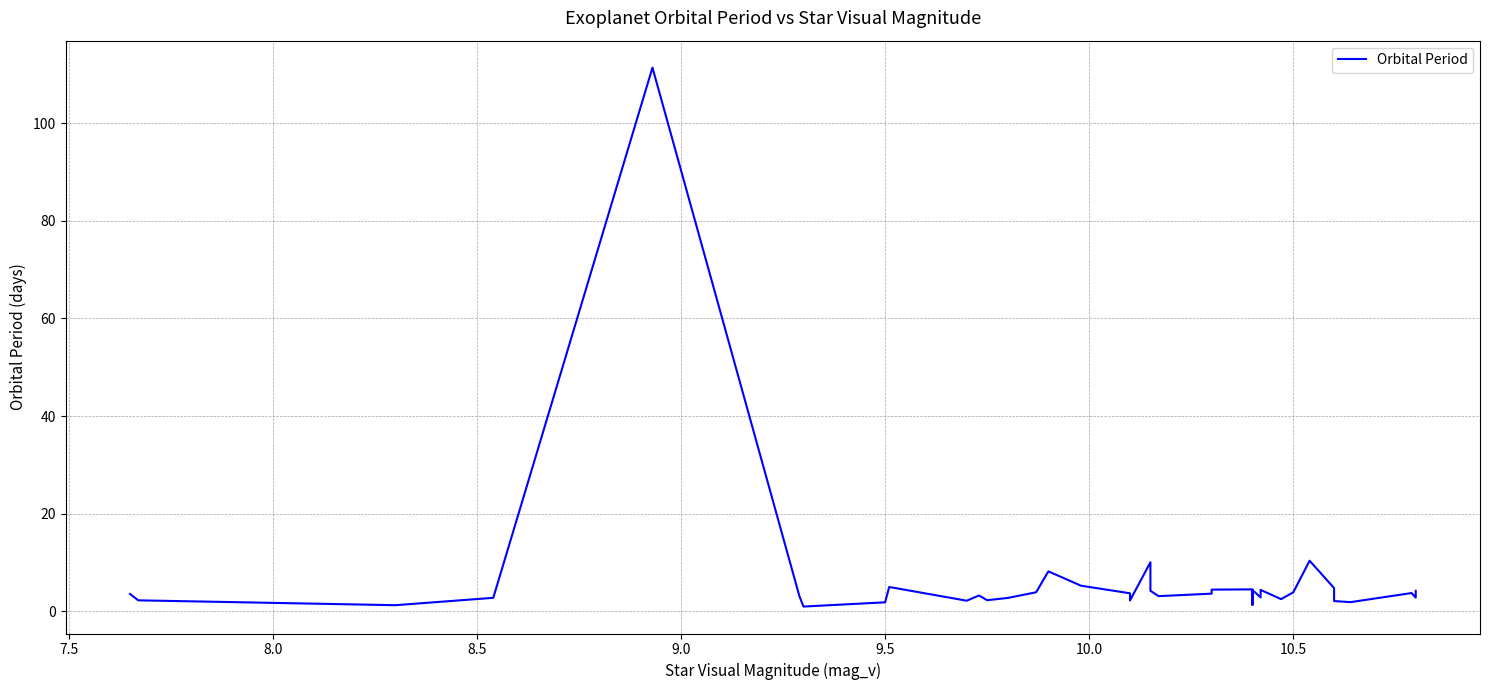

How many lines are shown in the chart?

1